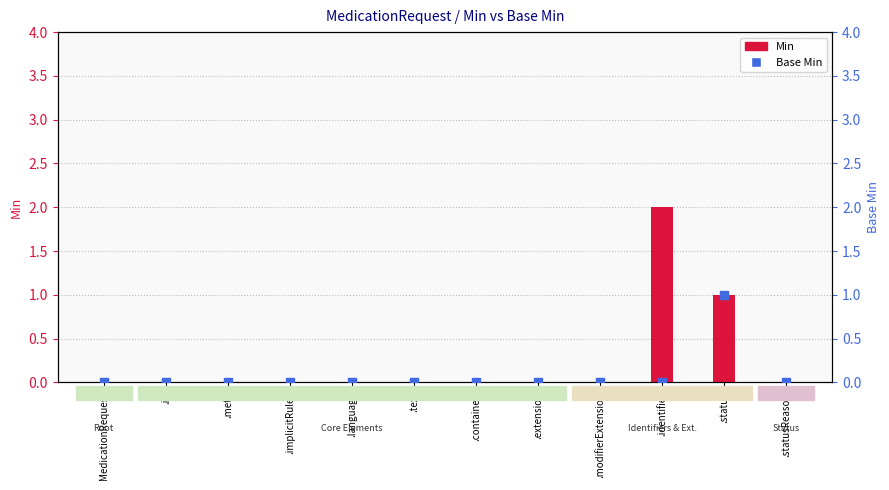

Which series contains the highest Y value?

Min